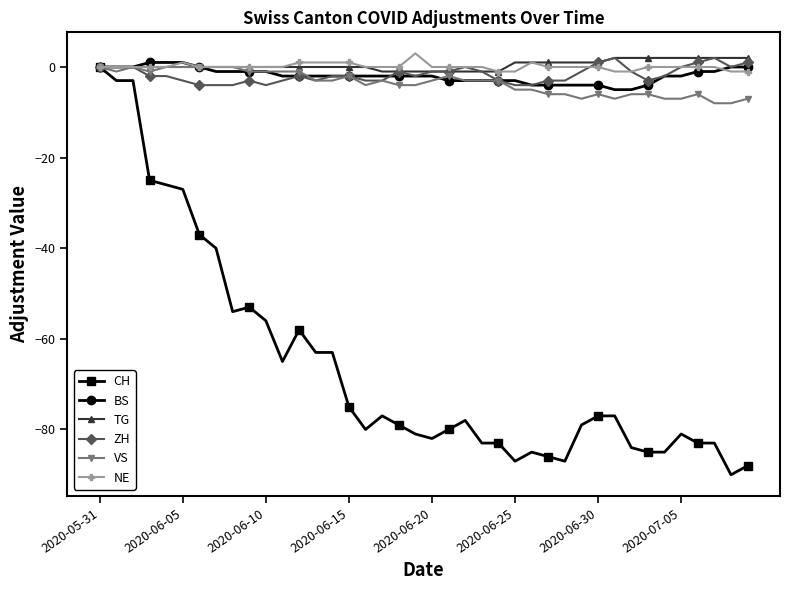

True or false: ZH has more than 2 points higher than both neighbors.

True